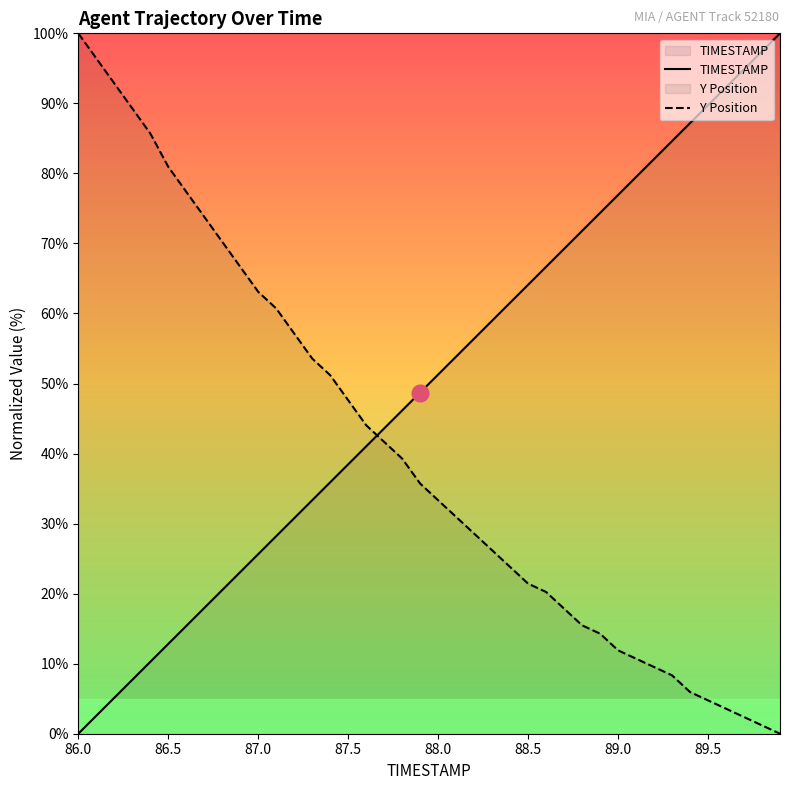

After their last crossing, which series has the higher values: Y Position or TIMESTAMP?

TIMESTAMP